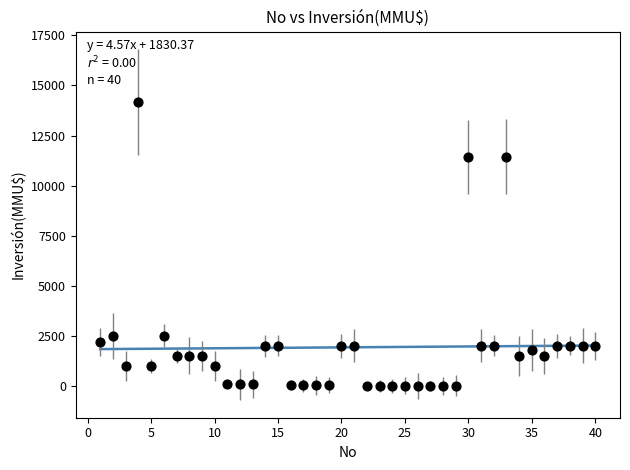

What is the range of X values (max minus min)?

39